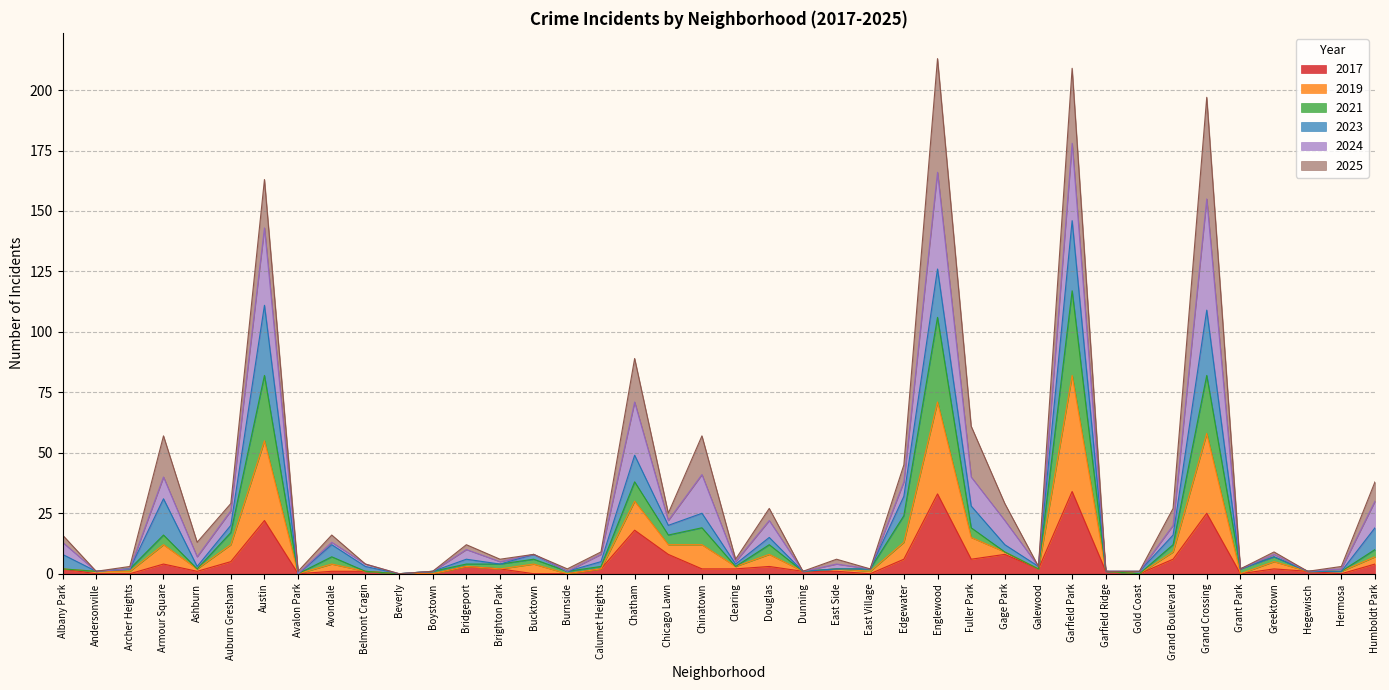

True or false: 2017 has a value of 20 at Hermosa.

False